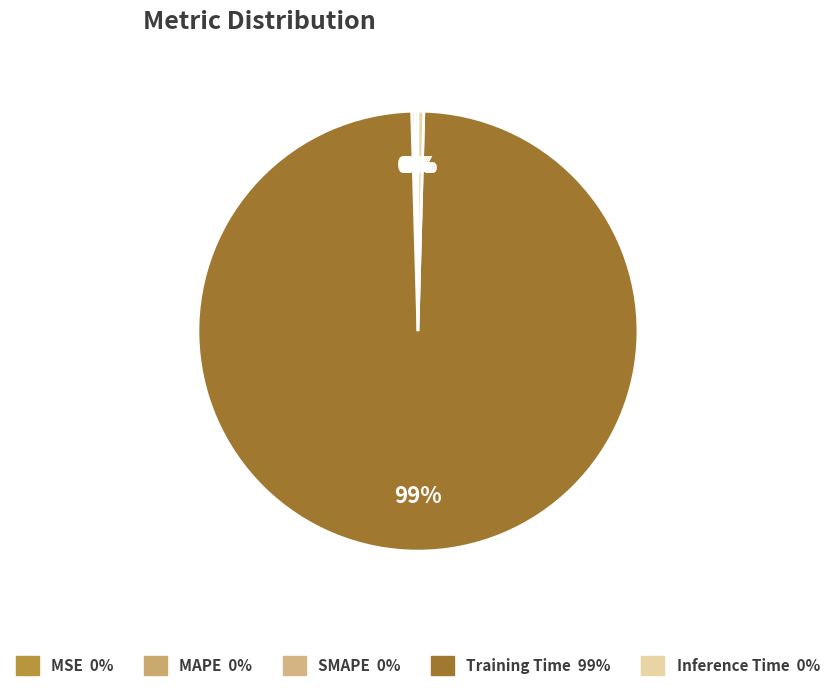

True or false: SMAPE accounts for 0% of the total.

True